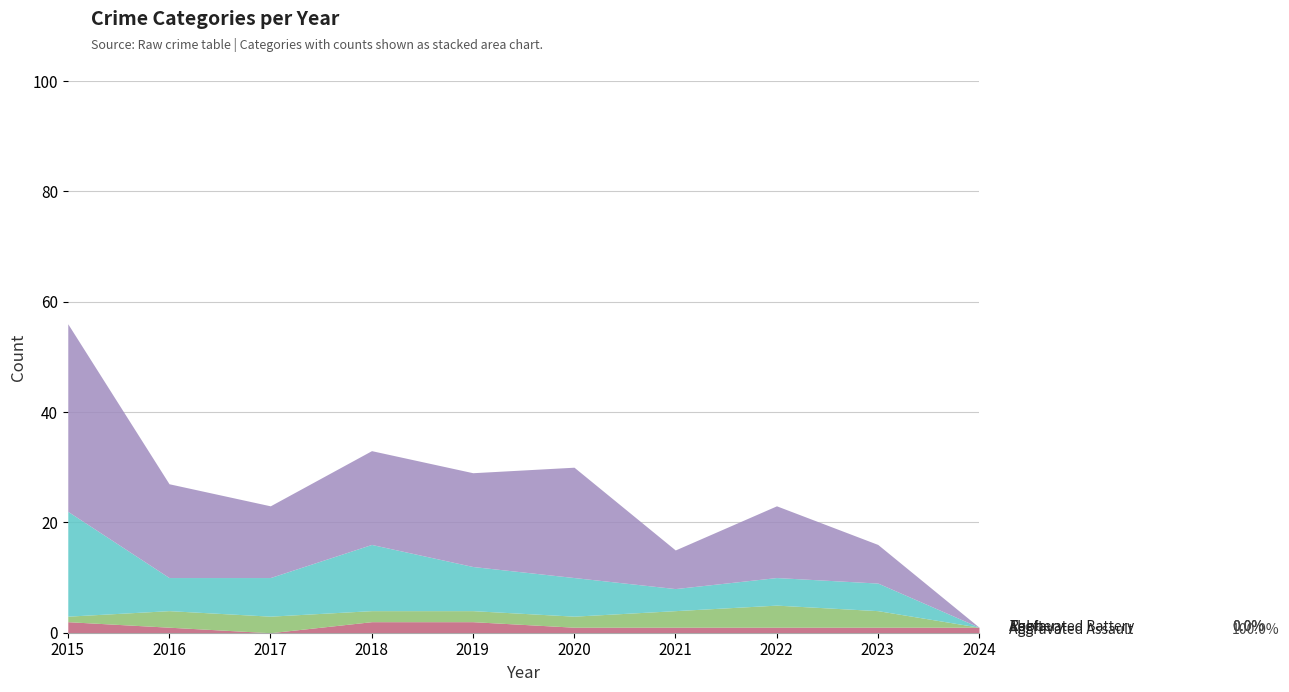

Which category has the highest value in the Robbery series?

2015